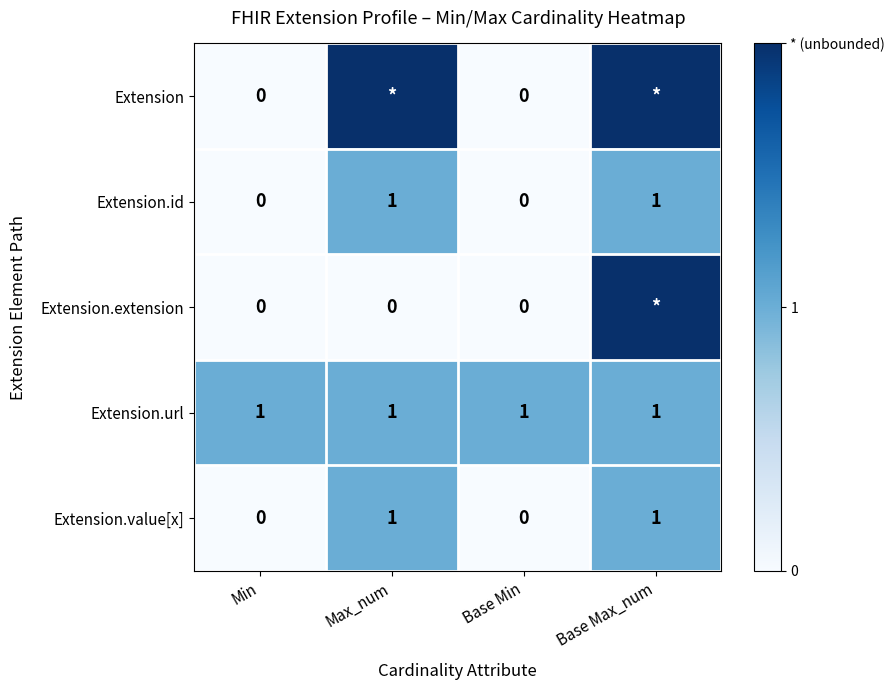

The Extension.url series shows 1 at Base Max_num. True or false?

True